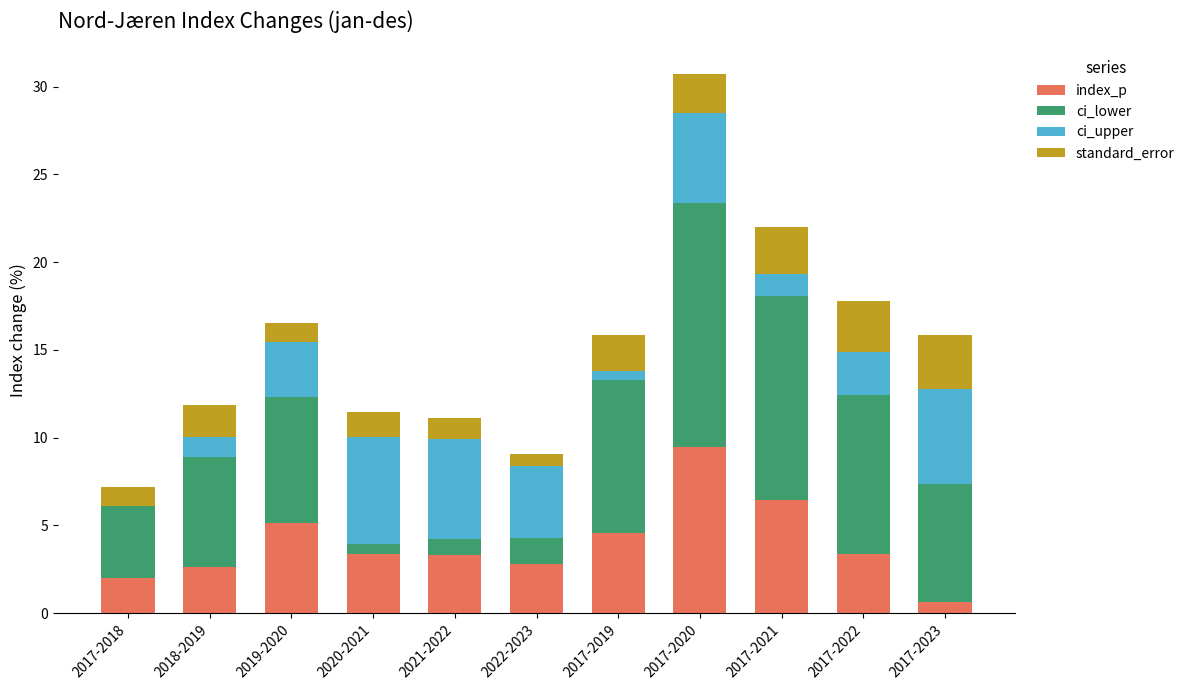

What are all the series names shown in the legend?

index_p, ci_lower, ci_upper, standard_error